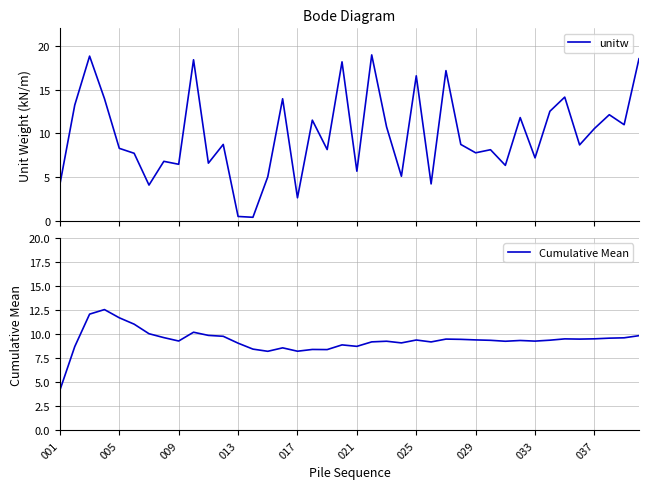

What is the highest value of the unitw series?

19.0